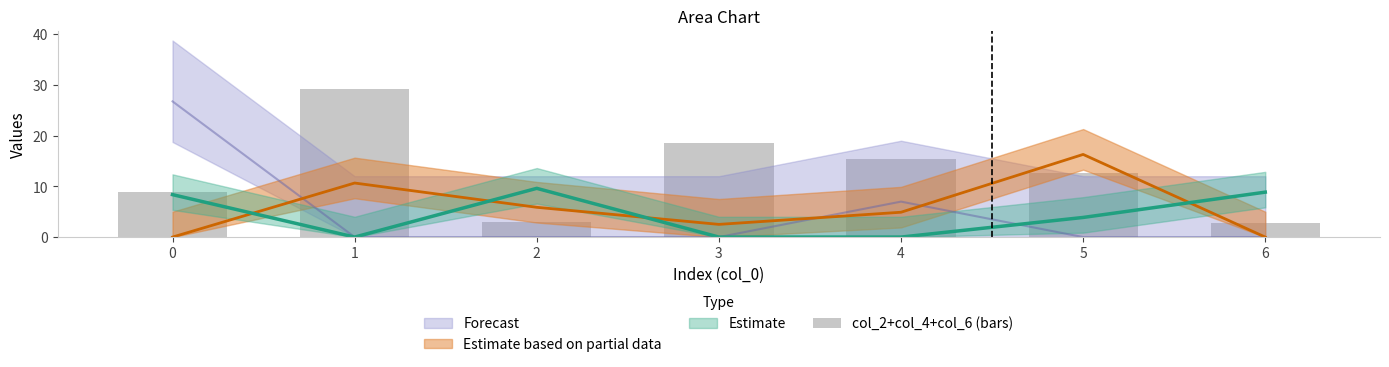

The chart shows a value of 18.5 at 3. True or false?

True